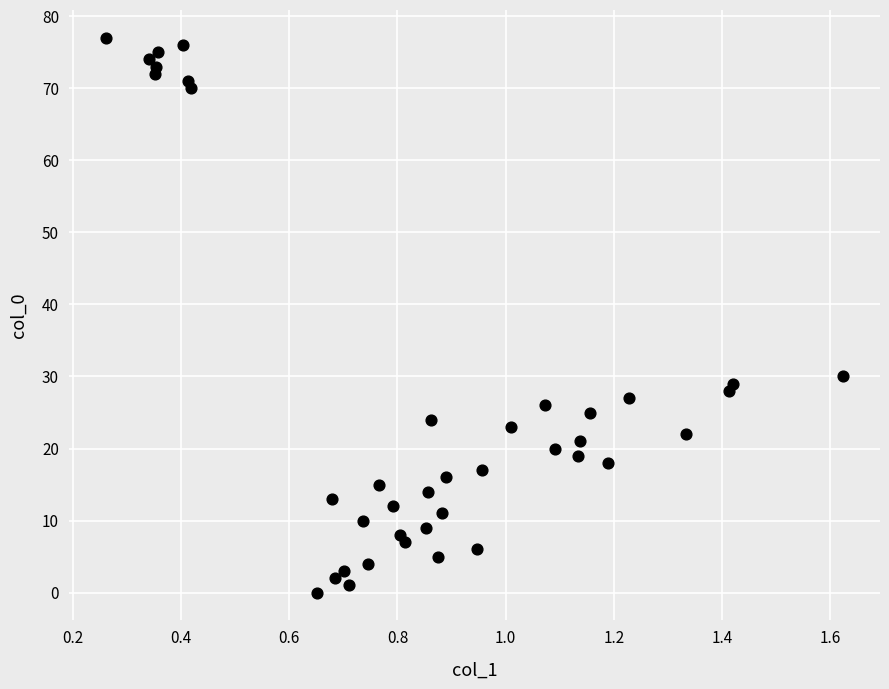

What is the range of Y values (max minus min)?

77